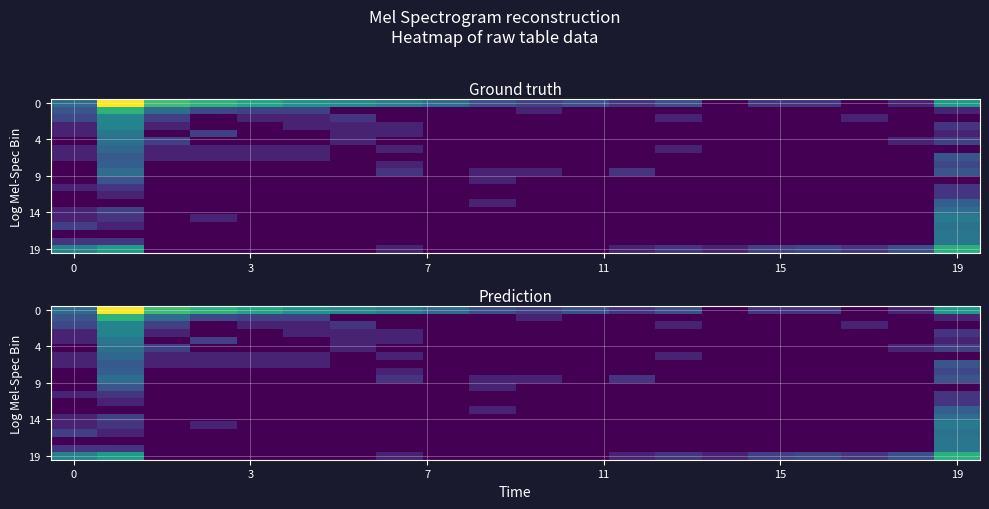

What is the spread (max minus min) of values at 19?

3.8